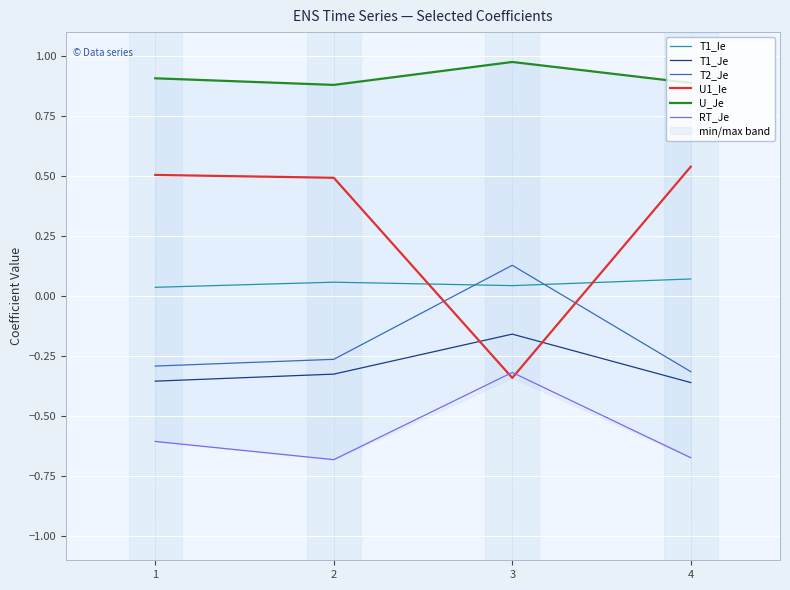

Rank the series at 4 from lowest to highest value.

RT_Je, T1_Je, T2_Je, T1_Ie, U1_Ie, U_Je